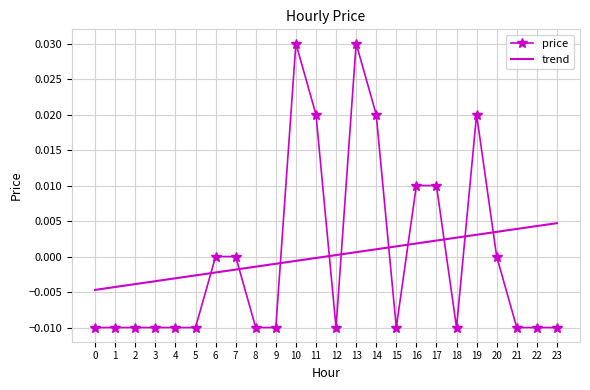

List the series in order of their peak value, lowest first.

trend, price